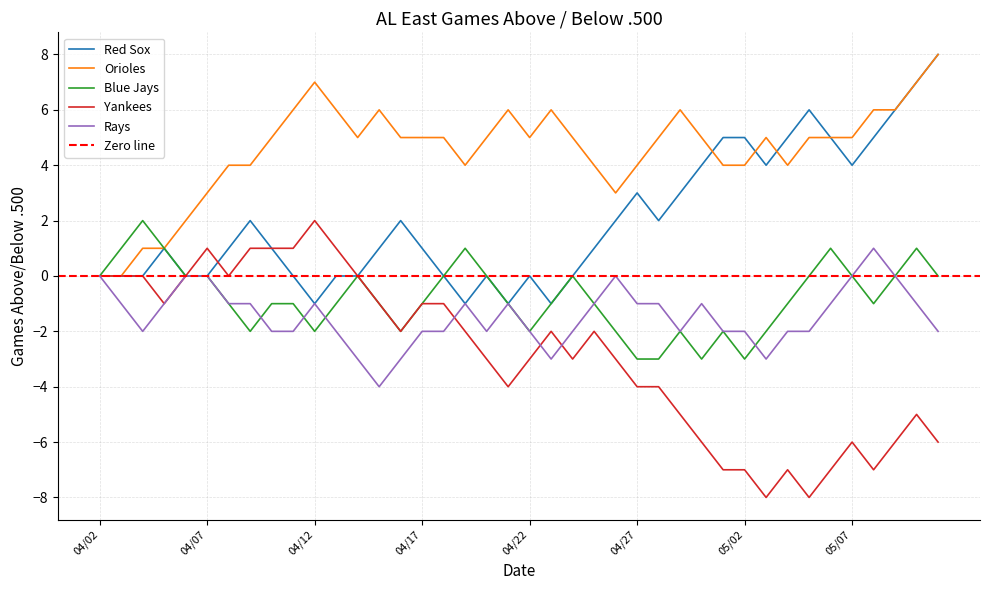

What is the difference between the second highest and second lowest values in the Orioles series?

7